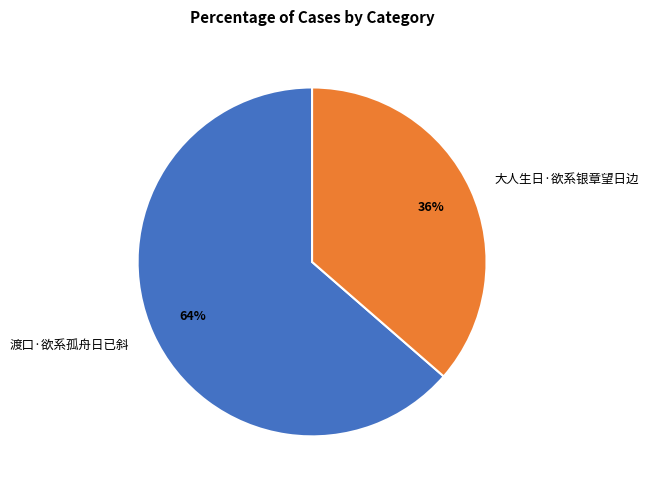

Which category has the biggest portion of the pie?

渡口·欲系孤舟日已斜